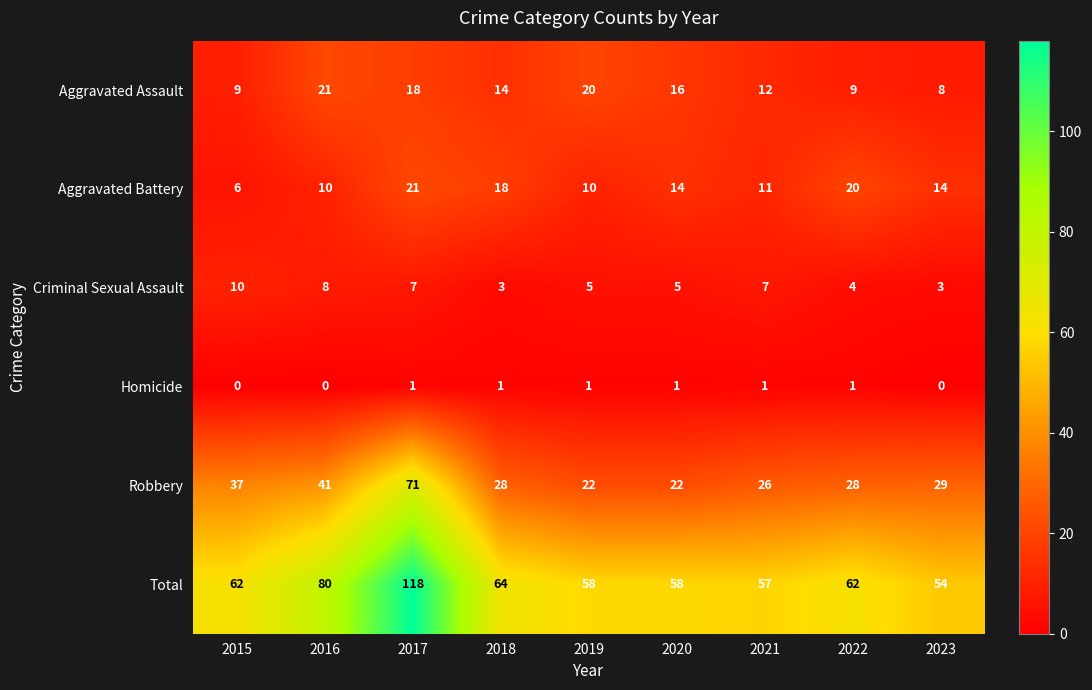

What is the total value across all series at 2016?

160